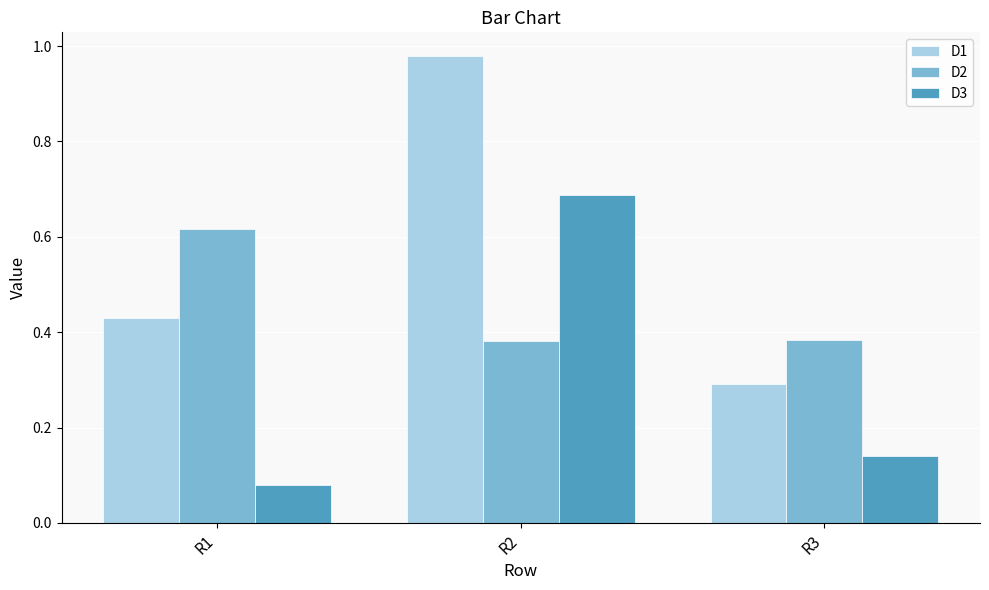

Is the value of D2 at R3 greater than the value of D3 at R3?

Yes